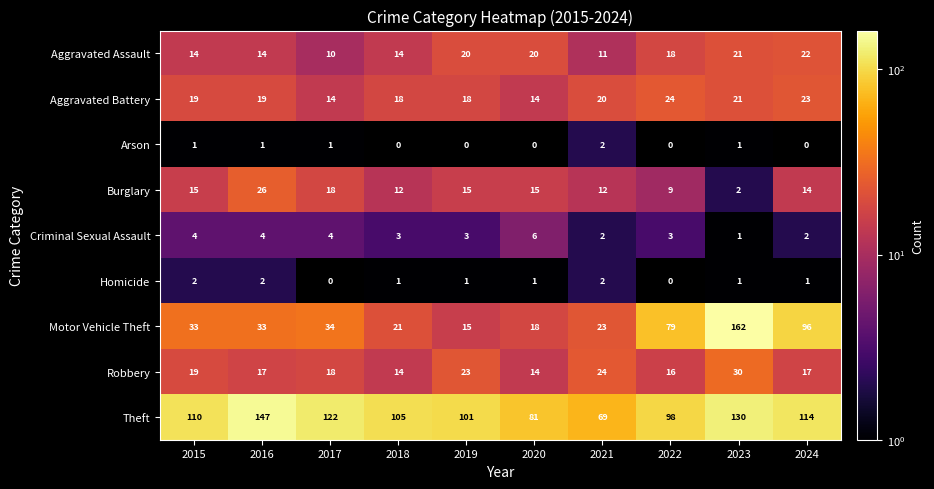

What is the total value across all series at 2021?

165